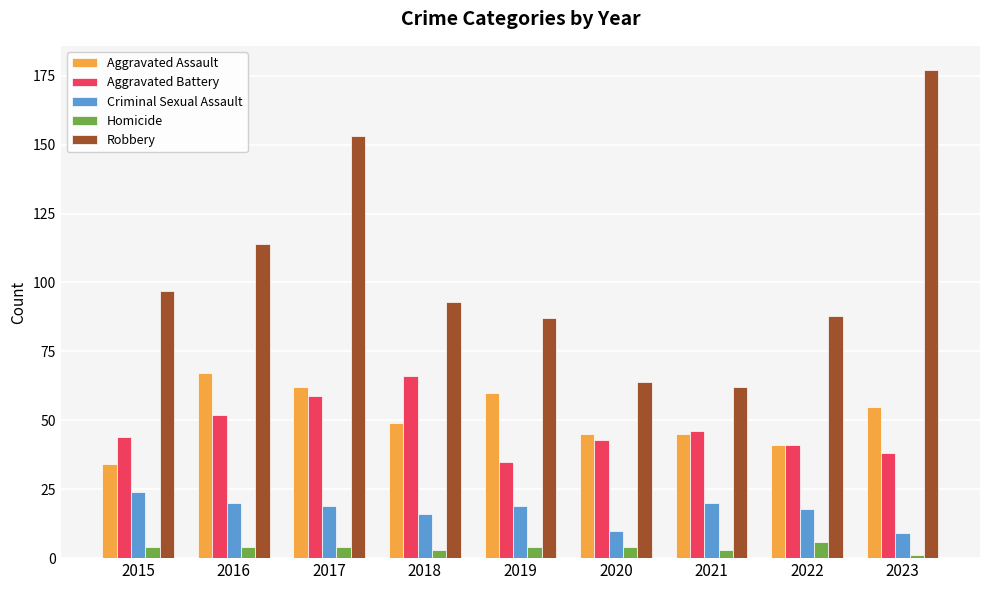

At which label does Robbery reach its minimum?

2021